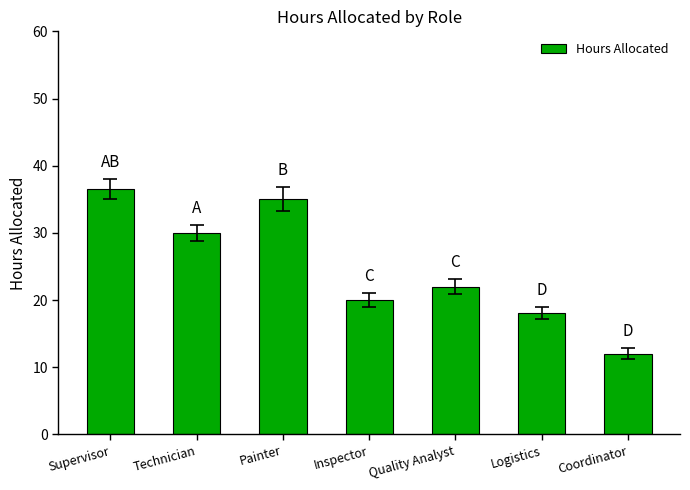

Approximately how many times larger is the value at Inspector compared to Painter?

0.6